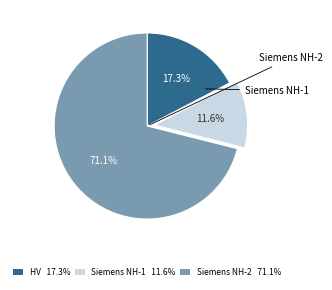

Rank the categories by value from lowest to highest.

Siemens NH-1 11.6%, HV 17.3%, Siemens NH-2 71.1%